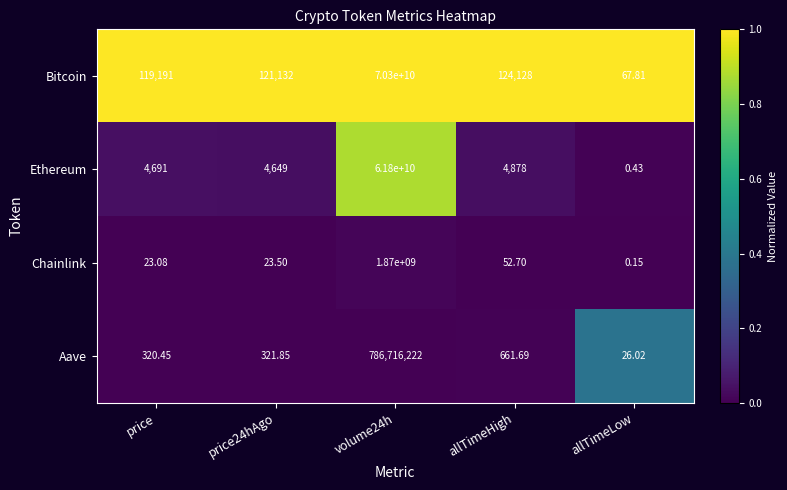

Rank the series at volume24h from highest to lowest value.

Bitcoin, Ethereum, Chainlink, Aave